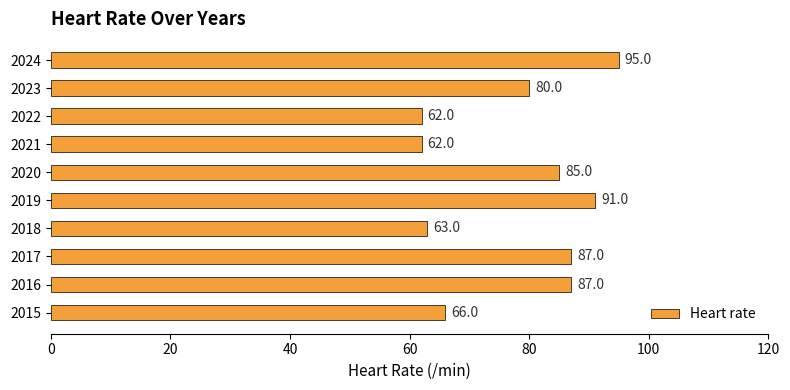

Reading bottom to top, transcribe all the data shown in this chart.

2015=66	2016=87	2017=87	2018=63	2019=91	2020=85	2021=62	2022=62	2023=80	2024=95